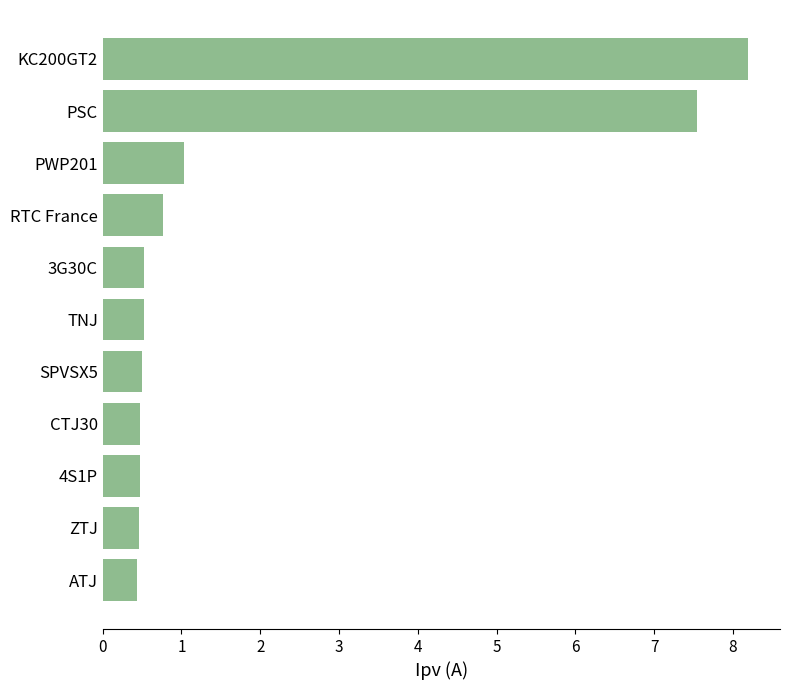

The chart shows a value of 0.5 at SPVSX5. True or false?

True